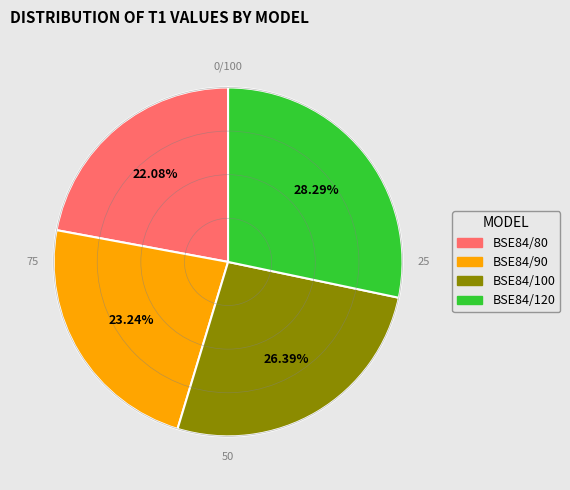

To the nearest percent, what is the average slice percentage?

25%